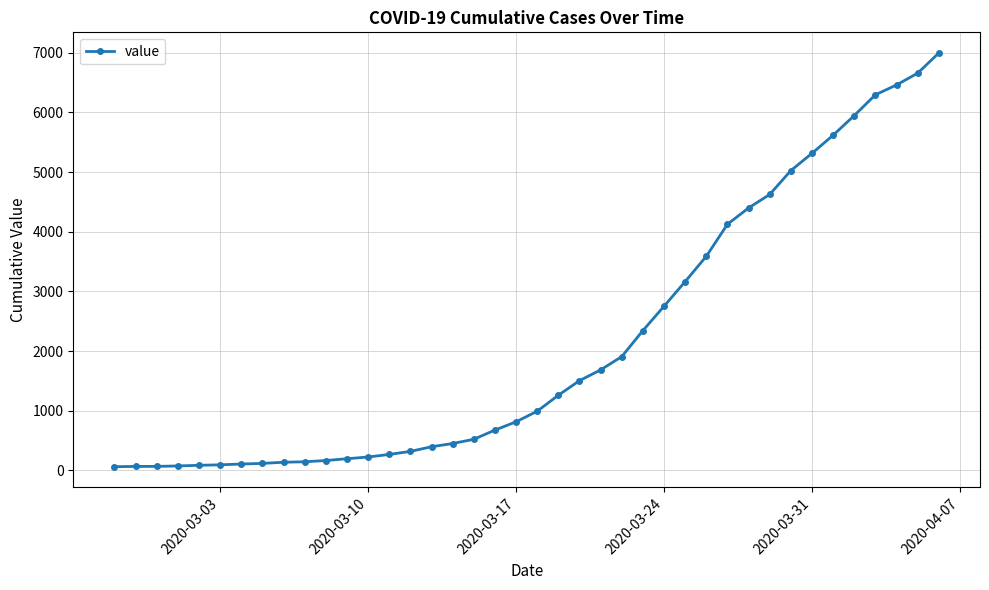

What is the average value?

2142